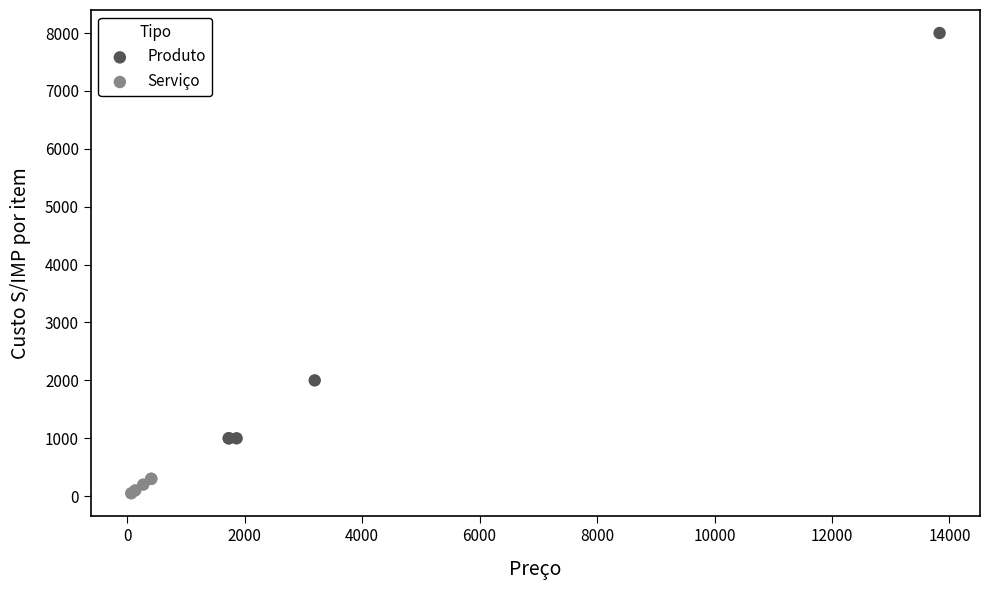

What are all the series names shown in the legend?

Produto, Serviço